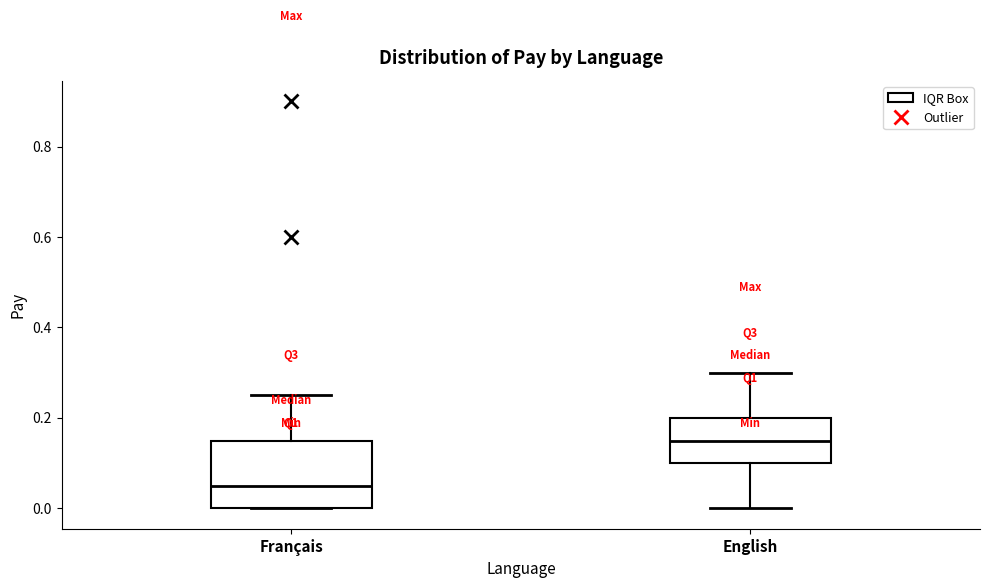

Reading left to right, transcribe this box plot: for each box, give where its median line is, the range the box spans, and where its two whiskers end, as read against the y-axis. The values are not printed on the chart, so give them approximately, as read against the axis.

Français: median 0.06, box 0.00 to 0.16, whiskers 0.00 to 0.26
English: median 0.16, box 0.10 to 0.20, whiskers 0.00 to 0.30